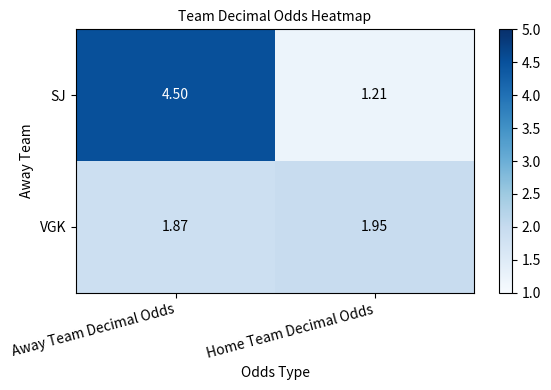

At which label does SJ first exceed 4?

Away Team Decimal Odds